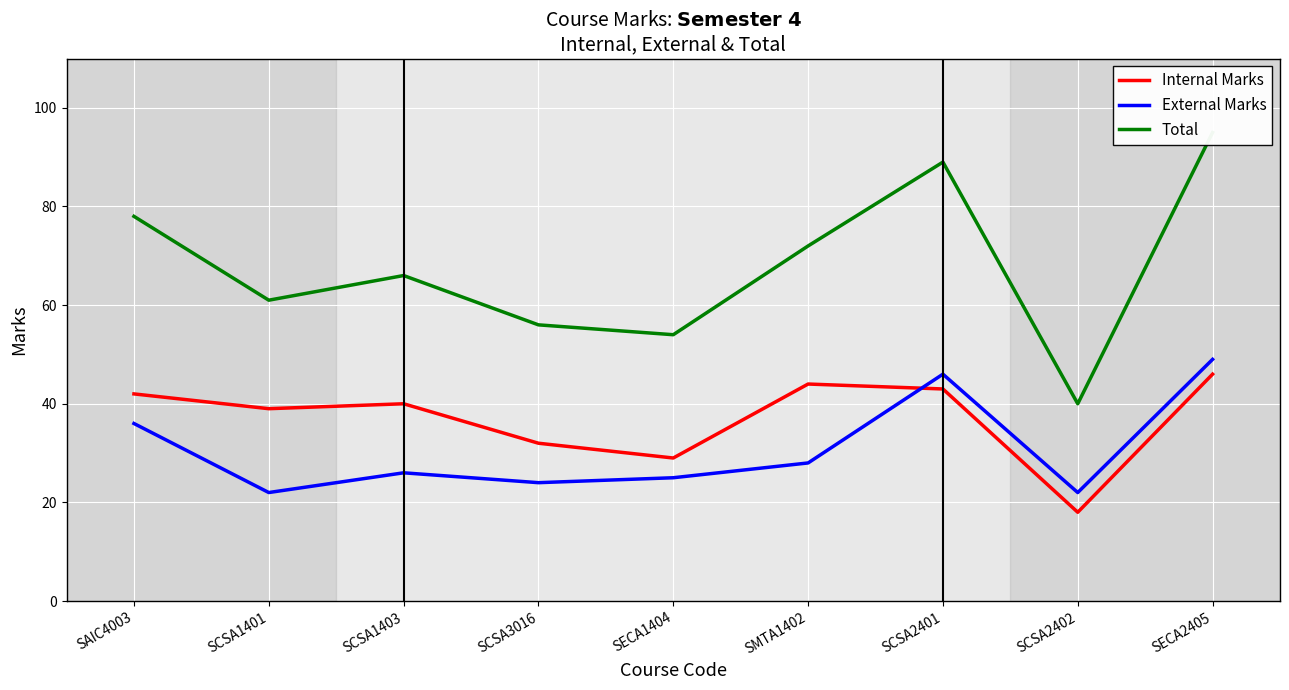

What is the total value across all series at SECA2405?

190